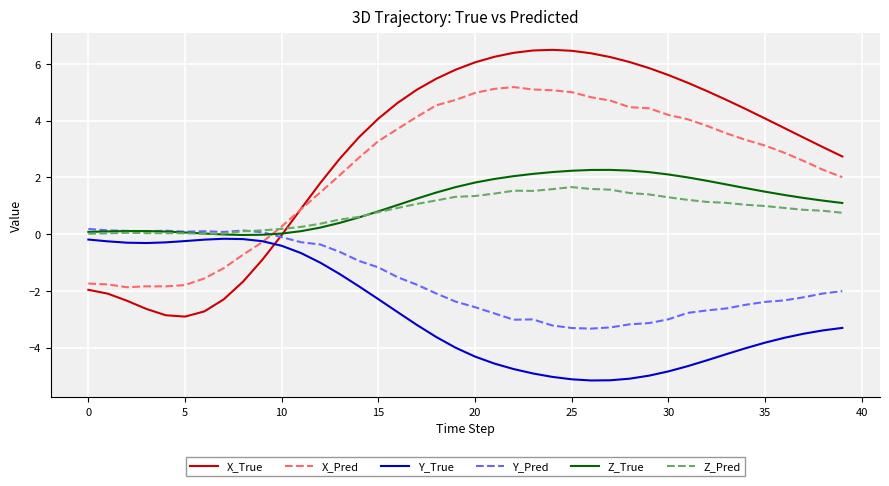

What is the lowest value of the X_Pred series?

-1.9